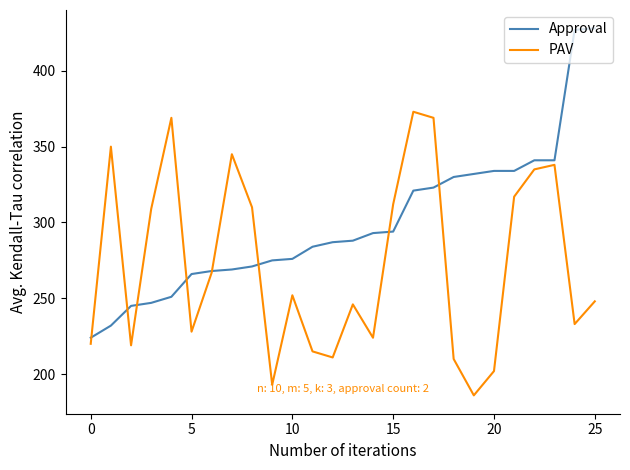

Rank the series by their maximum value, from lowest to highest.

PAV, Approval